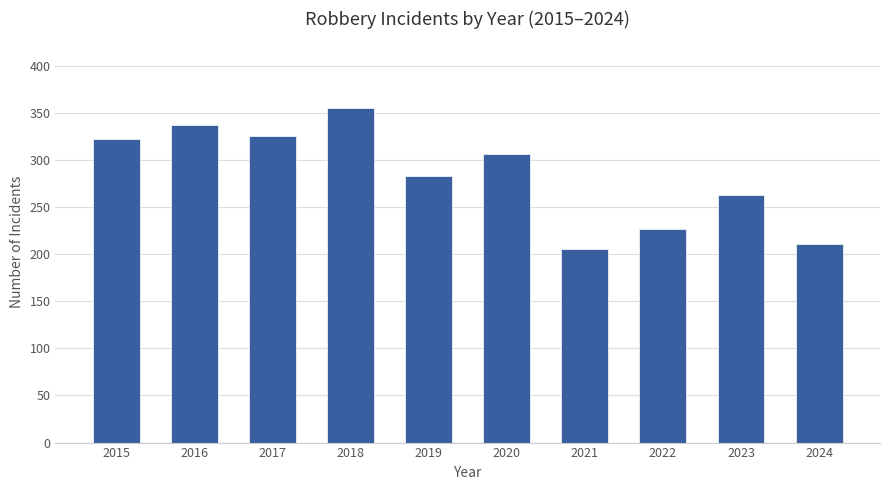

Which category has the highest value across all series?

2018